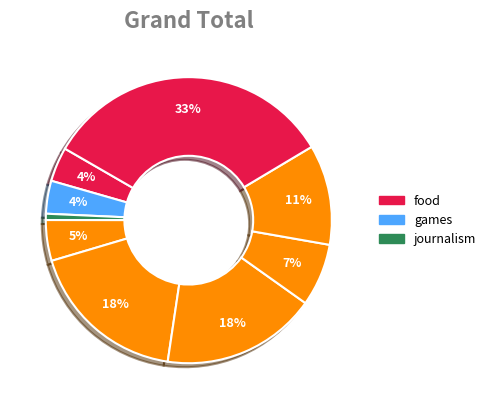

How many slices are in this pie chart?

9